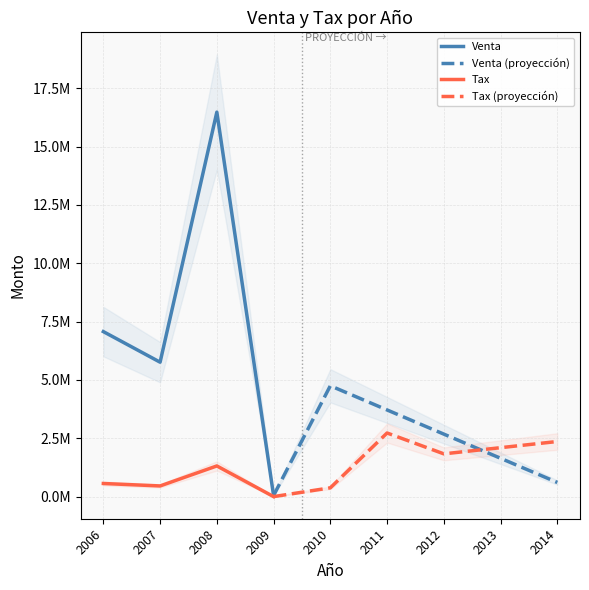

The value of Venta at 2007 is 2586064.6. True or false?

False